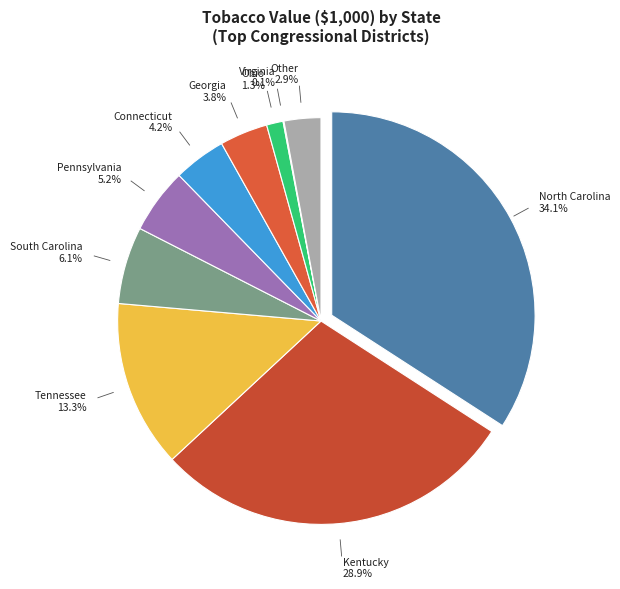

To the nearest percent, what is the difference between the Tennessee and Pennsylvania slice percentages?

8%